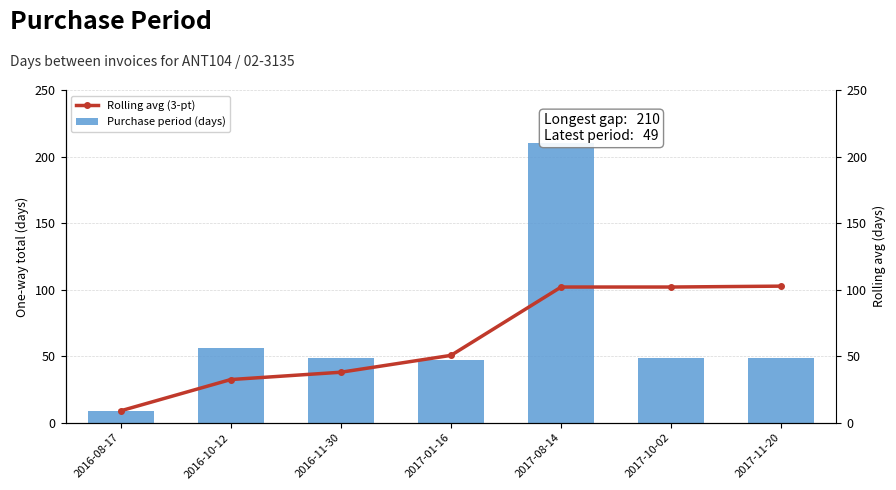

Rank the series at 2016-10-12 from highest to lowest value.

Purchase period (days), Rolling avg (3-pt)